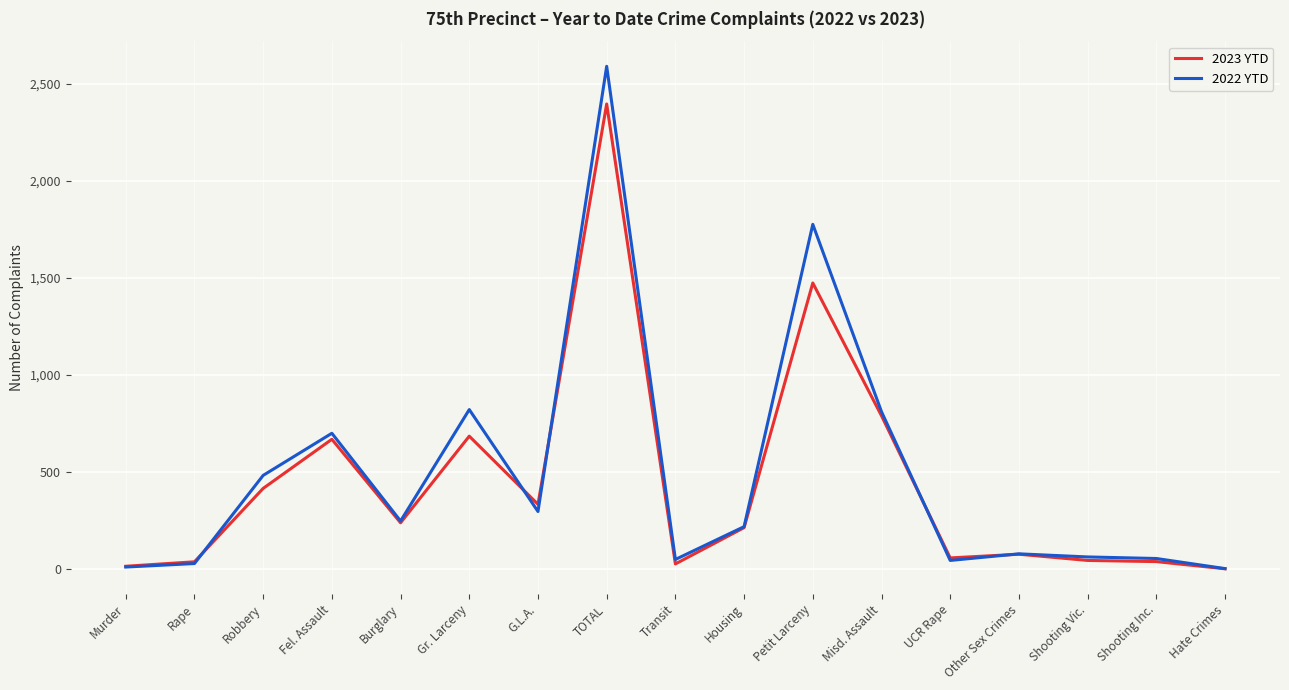

Where is the first local minimum for 2023 YTD?

Burglary